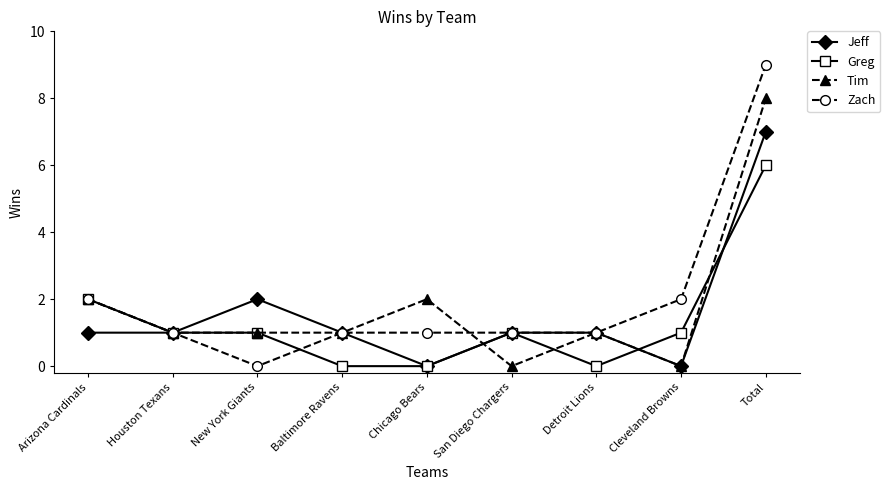

How many values in Zach are above zero?

8